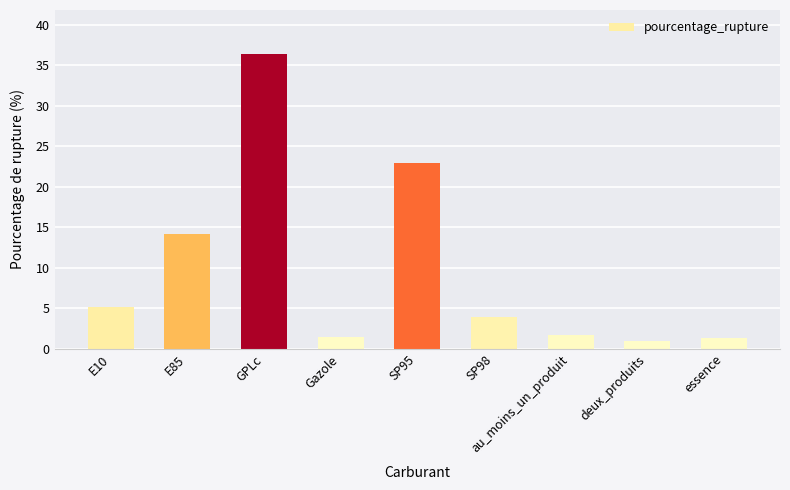

How many values exceed 3?

5